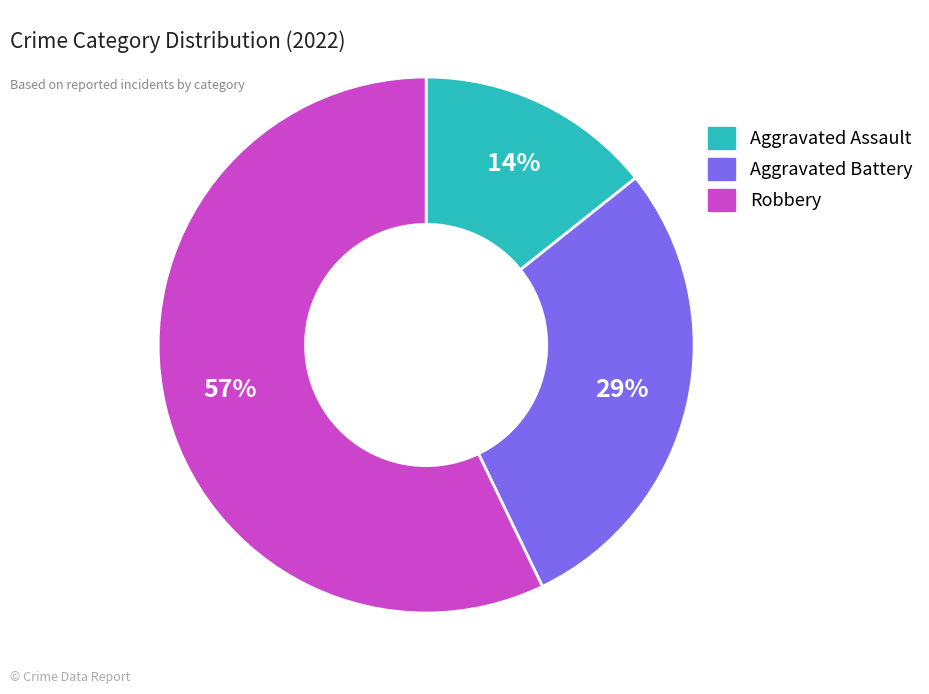

True or false: Aggravated Battery accounts for 19% of the total.

False